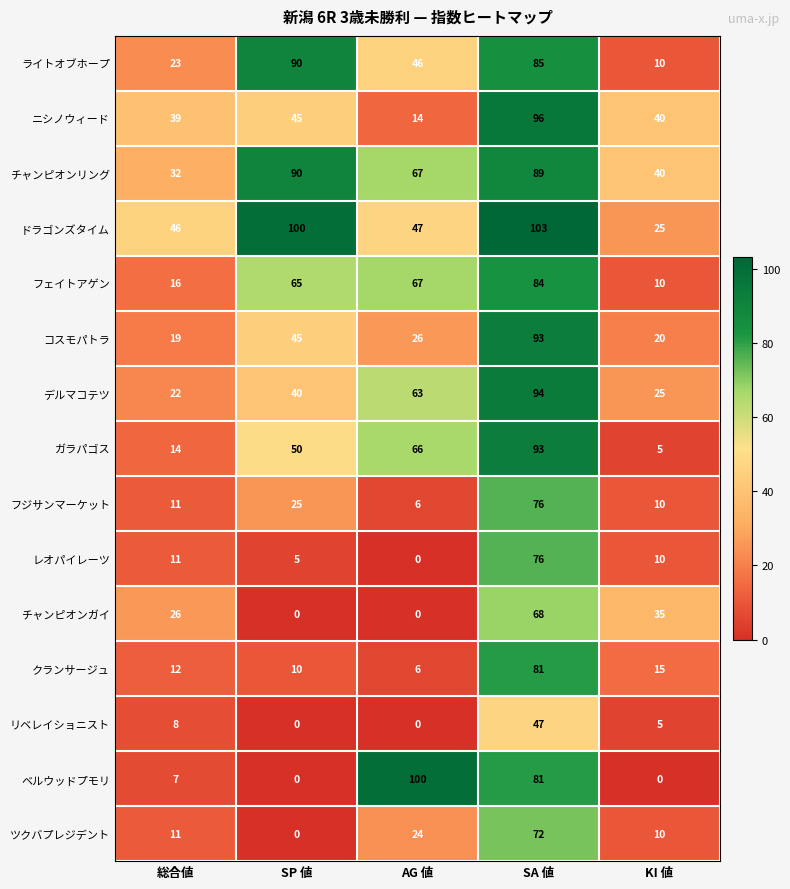

What is the difference between the maximum and minimum values in the ツクバプレジデント series?

72